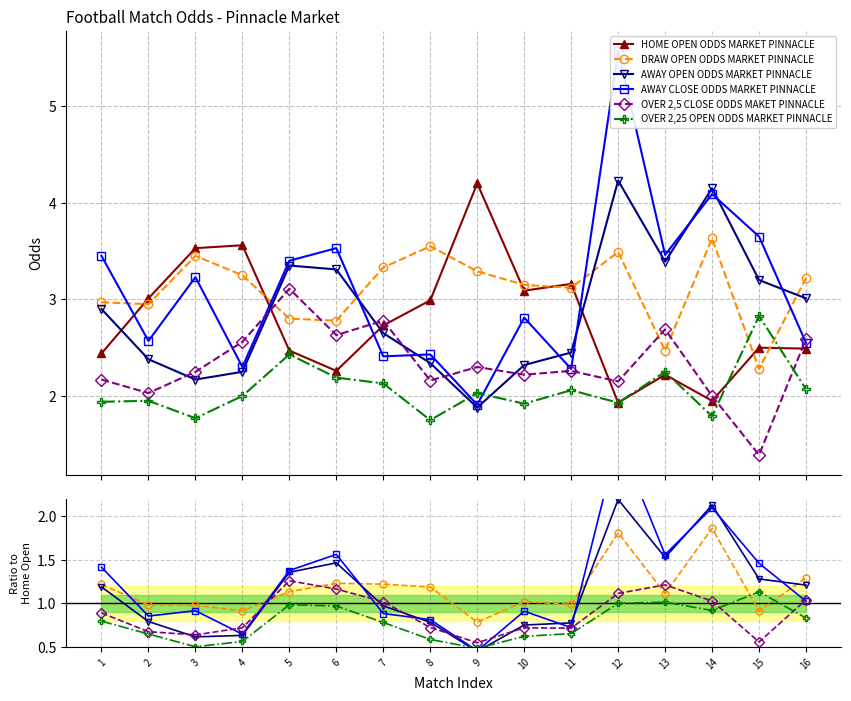

What is the approximate value of HOME OPEN ODDS MARKET PINNACLE at 16?

2.5